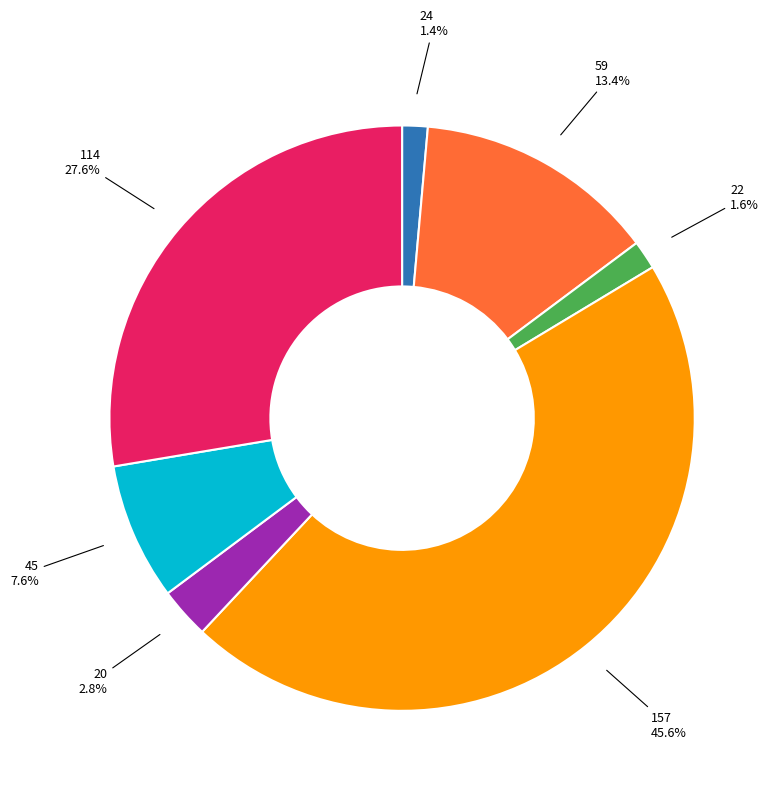

What percentage is the 22 slice, to the nearest percent?

2%